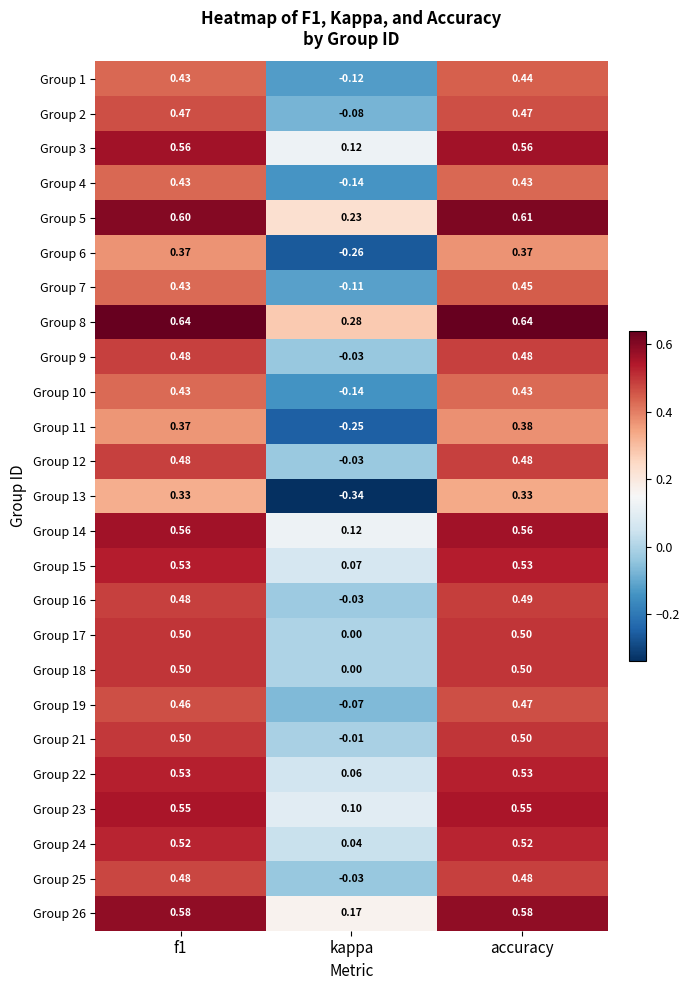

Where is Group 9 nearest to the value 0?

kappa